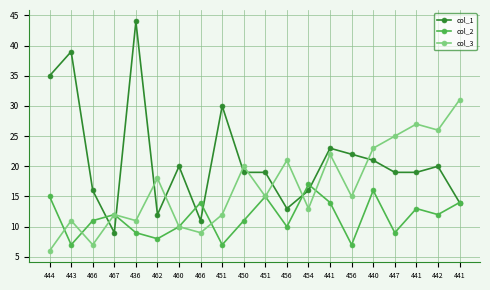

What are all the series names shown in the legend?

col_1, col_2, col_3